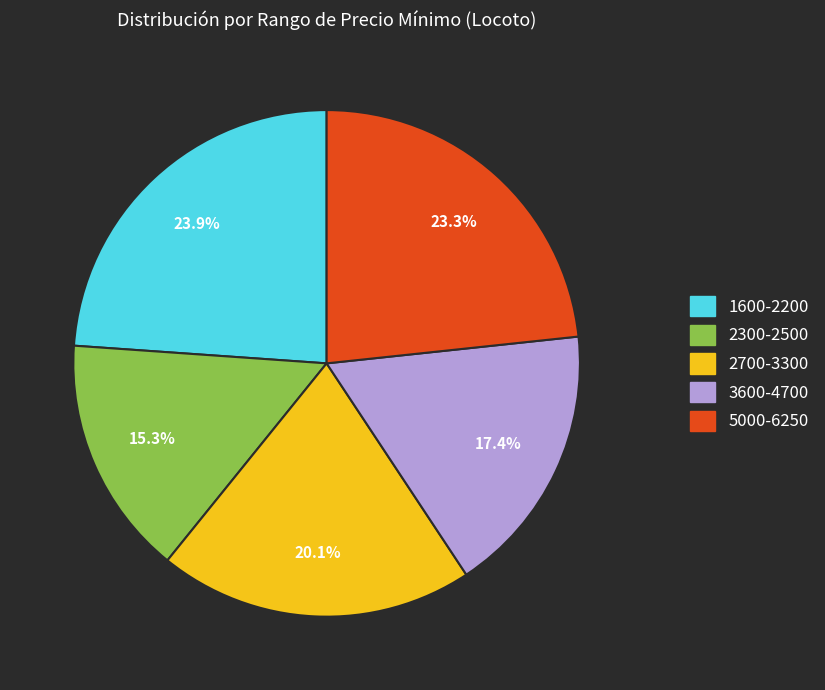

Does any single category account for the majority?

No